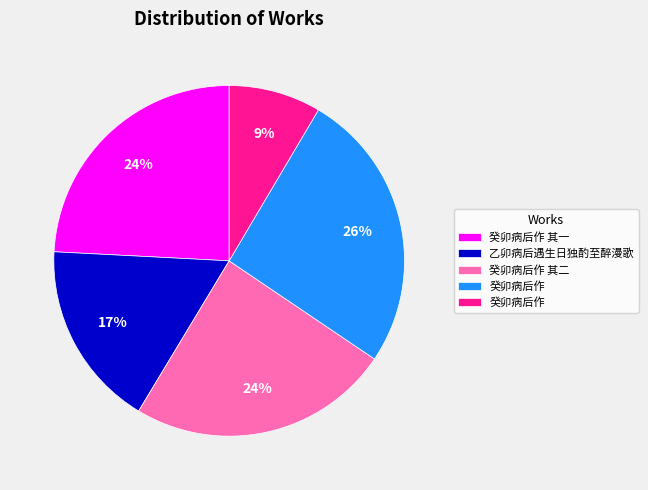

To the nearest percent, what is the average slice percentage?

20%